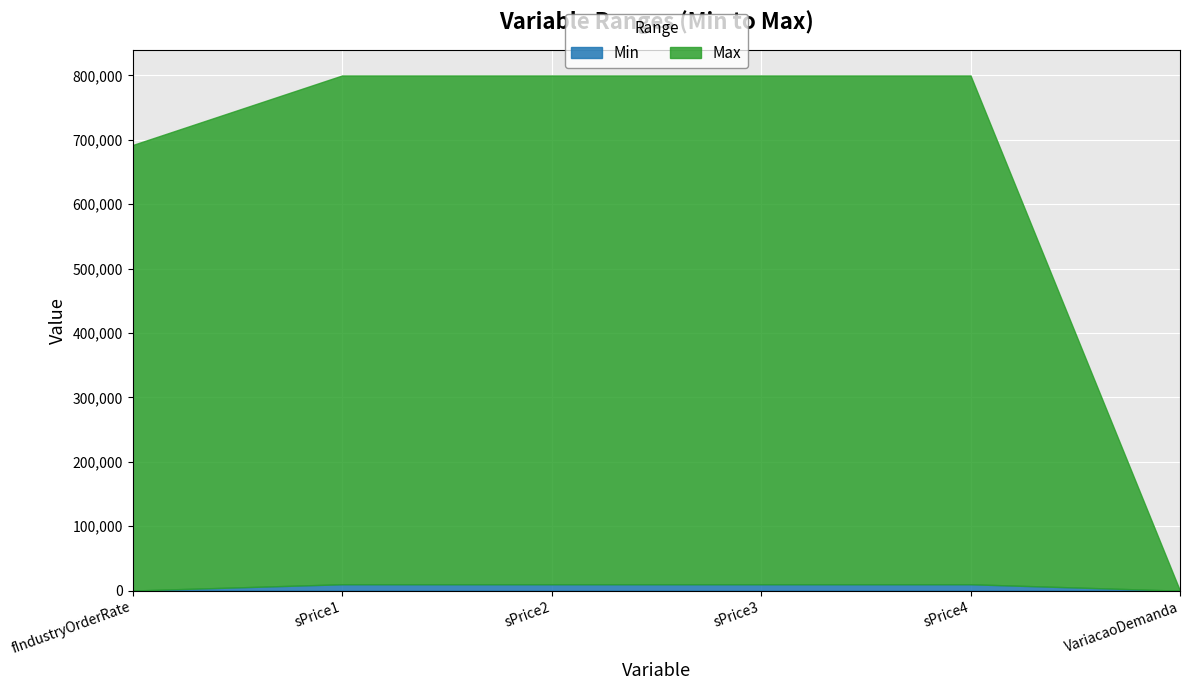

What are all the series names shown in the legend?

Min, Max